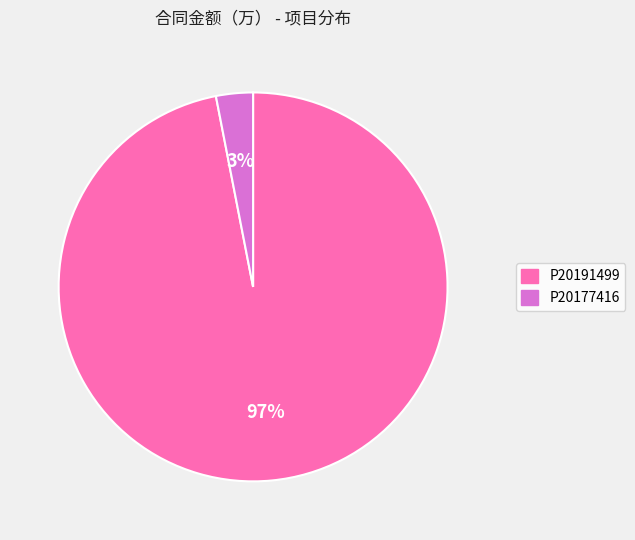

To the nearest percent, what is the average slice percentage?

50%